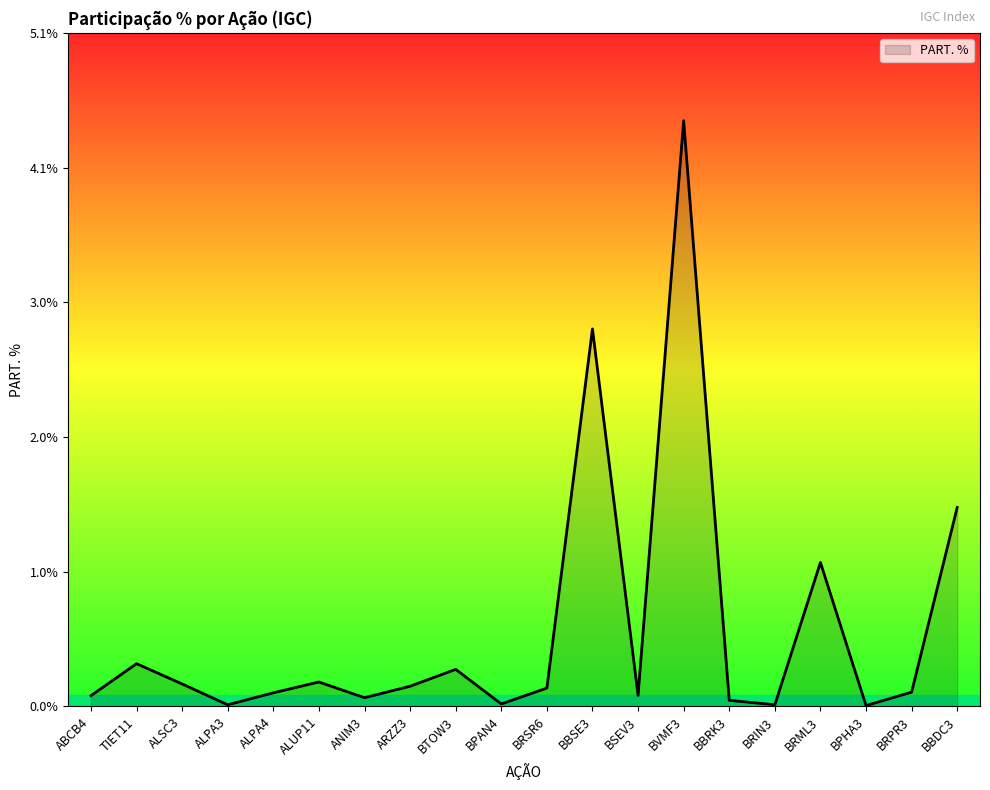

What is the difference between the maximum and minimum values?

4.4